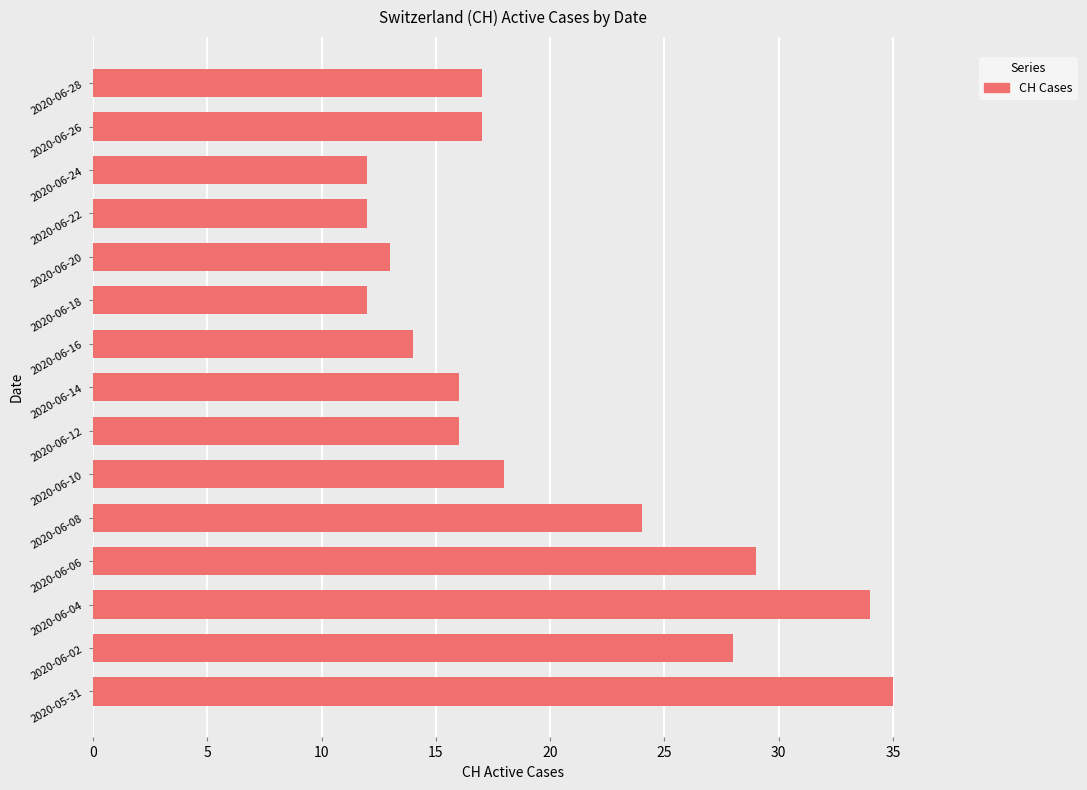

The value at 2020-06-14 is 16. True or false?

True